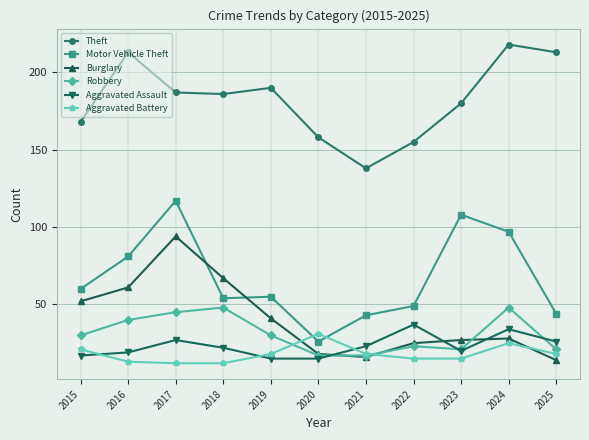

What are all the series names shown in the legend?

Theft, Motor Vehicle Theft, Burglary, Robbery, Aggravated Assault, Aggravated Battery